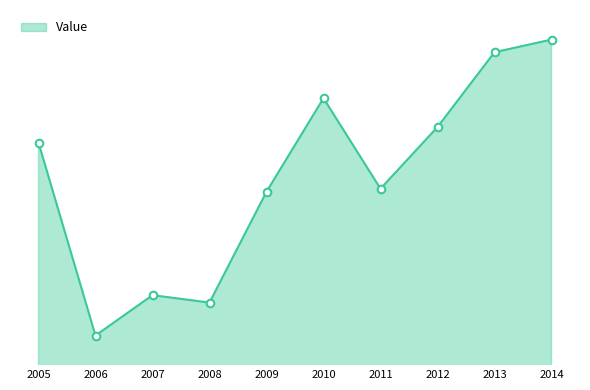

Is this an area chart (filled region under the line)?

Yes